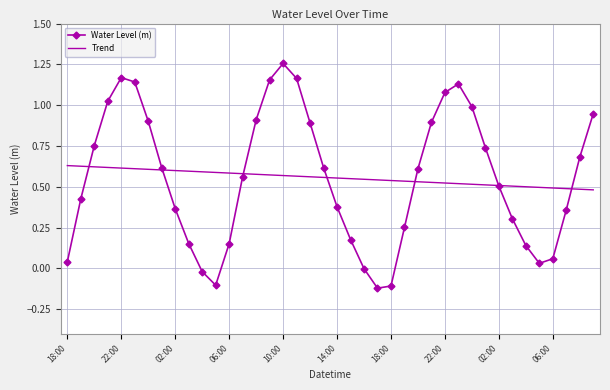

Rank the series by their maximum value, from highest to lowest.

Water Level (m), Trend